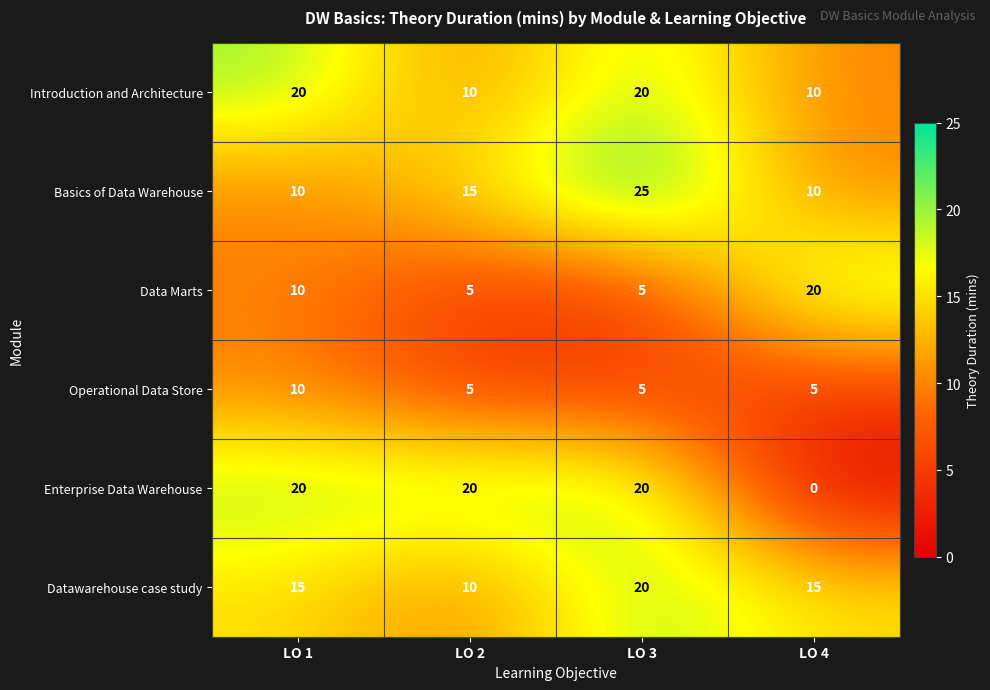

What is the total value across all series at LO 4?

60